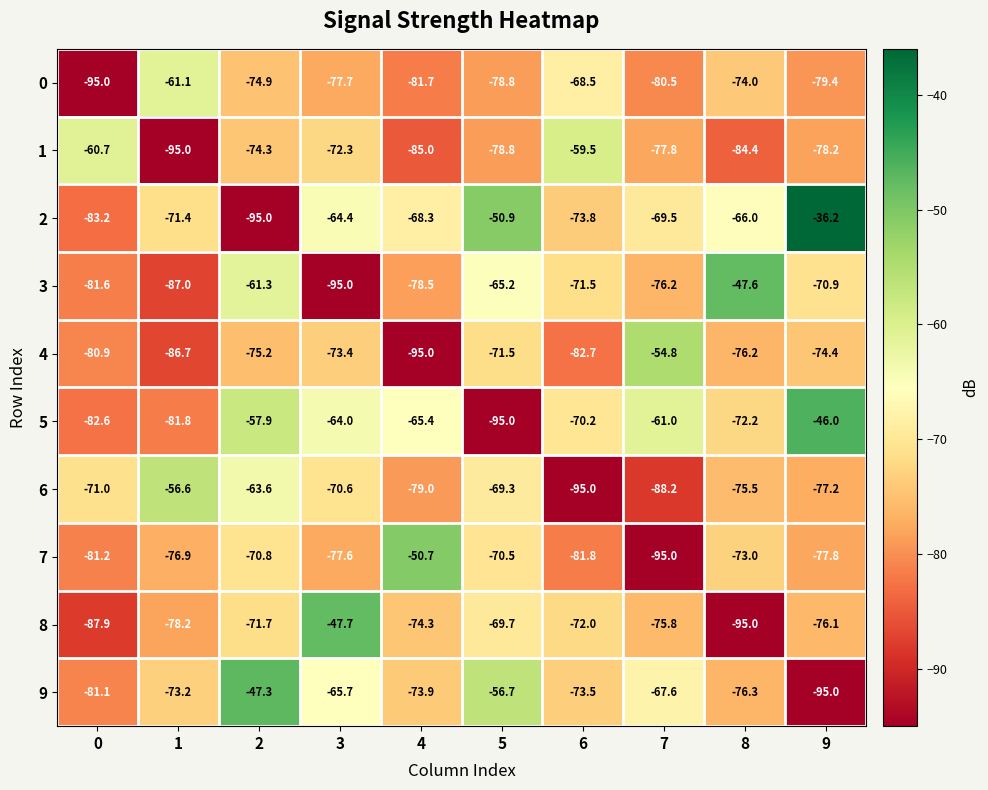

Which series changed the most between 5 and 6?

6